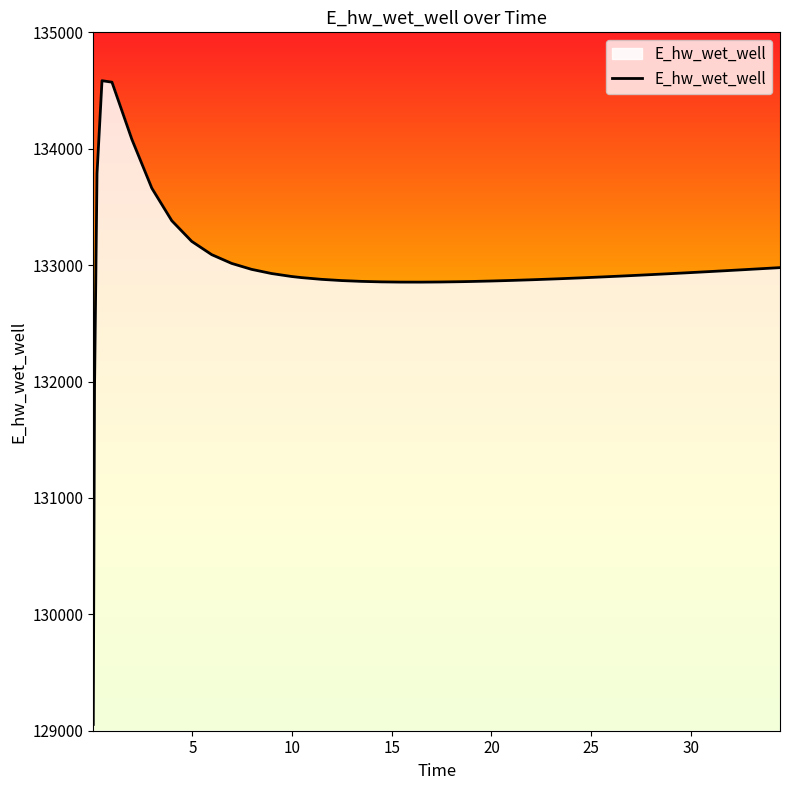

What is the greatest value displayed?

134584.5